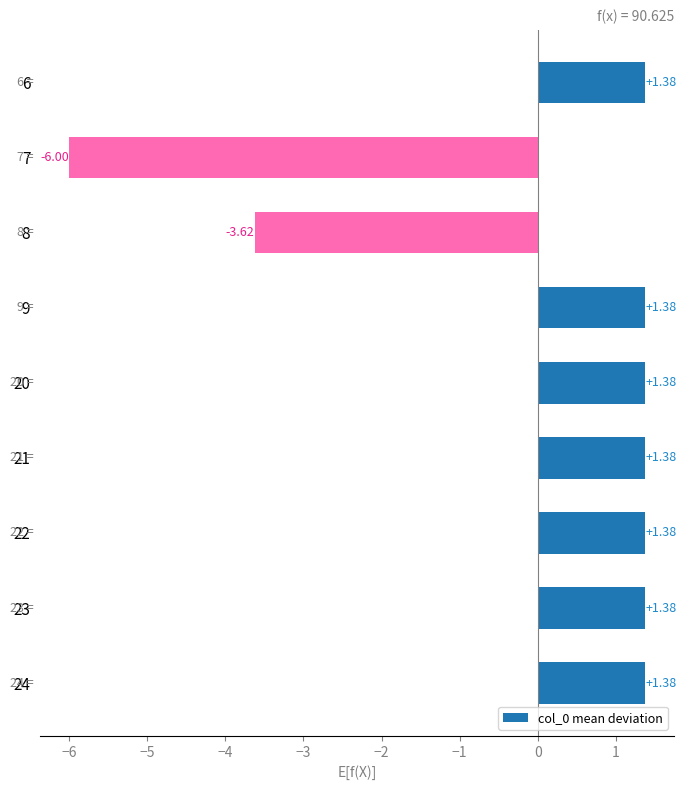

What is the difference between the maximum and minimum values?

7.4